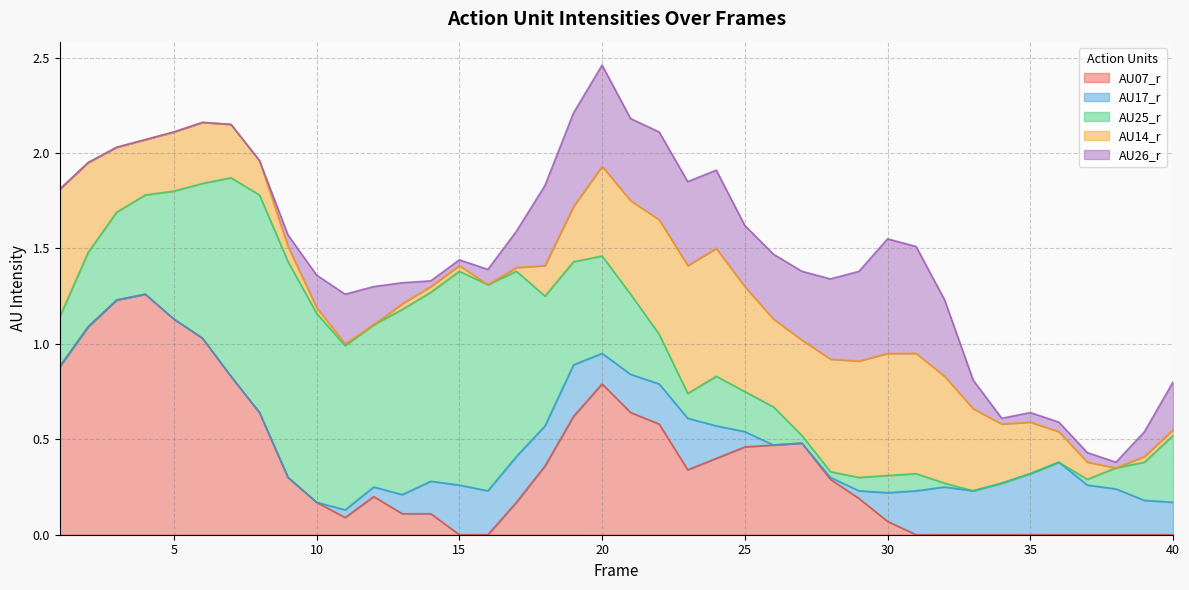

Reading right to left, what are all the values shown in this chart?

AU07_r: 0.0	0.0	0.0	0.0	0.0	0.0	0.0	0.0	0.0	0.0	0.1	0.2	0.3	0.5	0.5	0.5	0.4	0.3	0.6	0.6	0.8	0.6	0.4	0.2	0.0	0.0	0.1	0.1	0.2	0.1	0.2	0.3	0.6	0.8	1.0	1.1	1.3	1.2	1.1	0.9
AU17_r: 0.2	0.2	0.2	0.3	0.4	0.3	0.3	0.2	0.2	0.2	0.1	0.0	0.0	0.0	0.0	0.1	0.2	0.3	0.2	0.2	0.2	0.3	0.2	0.2	0.2	0.3	0.2	0.1	0.1	0.0	0.0	0.0	0.0	0.0	0.0	0.0	0.0	0.0	0.0	0.0
AU25_r: 0.3	0.2	0.1	0.0	0.0	0.0	0.0	0.0	0.0	0.1	0.1	0.1	0.0	0.0	0.2	0.2	0.3	0.1	0.3	0.4	0.5	0.5	0.7	1.0	1.1	1.1	1.0	1.0	0.8	0.9	1.0	1.1	1.1	1.0	0.8	0.7	0.5	0.5	0.4	0.3
AU14_r: 0.0	0.0	0.0	0.1	0.2	0.3	0.3	0.4	0.6	0.6	0.6	0.6	0.6	0.5	0.5	0.6	0.7	0.7	0.6	0.5	0.5	0.3	0.2	0.0	0.0	0.0	0.0	0.0	0.0	0.0	0.0	0.1	0.2	0.3	0.3	0.3	0.3	0.3	0.5	0.7
AU26_r: 0.2	0.1	0.0	0.1	0.1	0.1	0.0	0.1	0.4	0.6	0.6	0.5	0.4	0.4	0.3	0.3	0.4	0.4	0.5	0.4	0.5	0.5	0.4	0.2	0.1	0.0	0.0	0.1	0.2	0.3	0.2	0.1	0.0	0.0	0.0	0.0	0.0	0.0	0.0	0.0